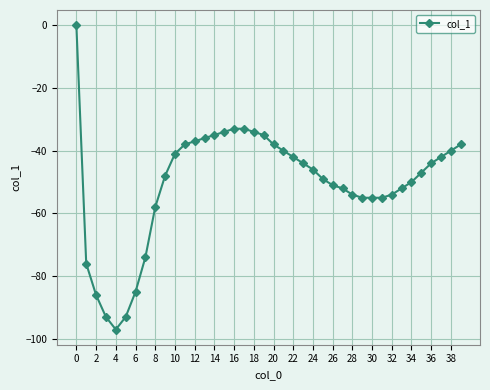

What is the value of the 15th point from the left?

-35